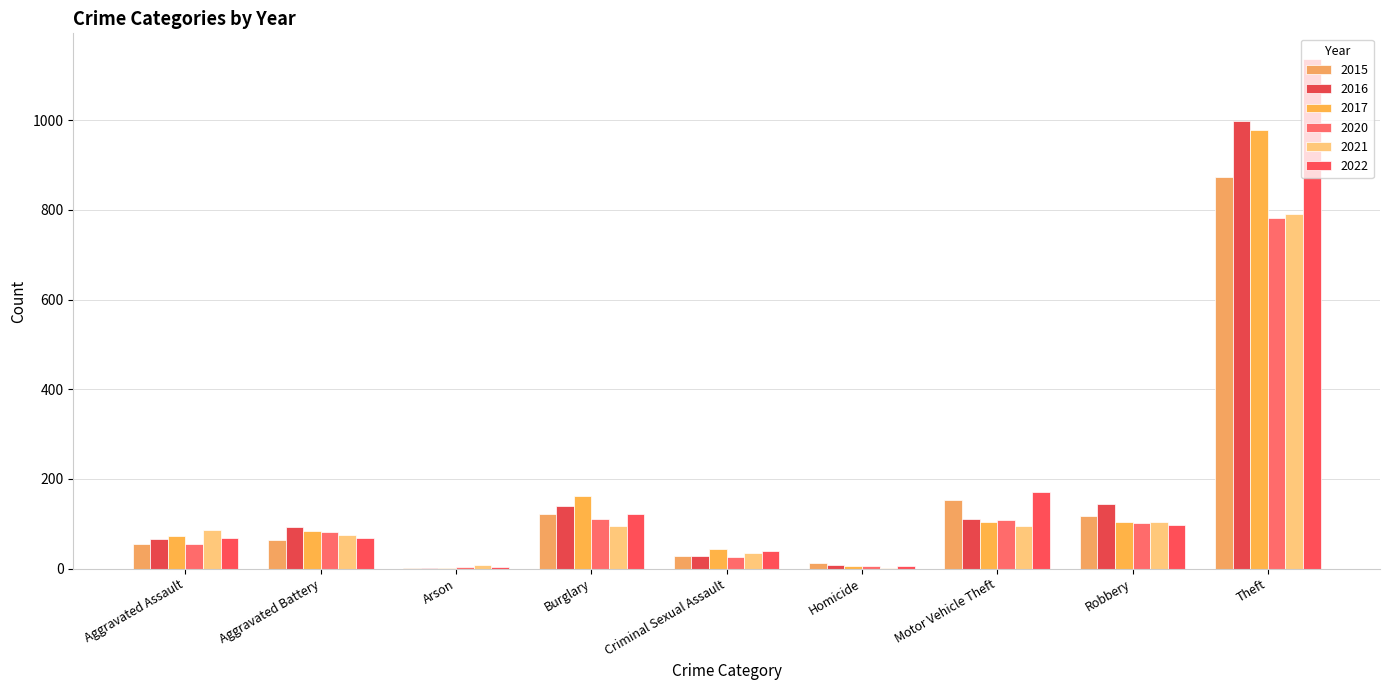

Which series has the largest total across all categories?

2022